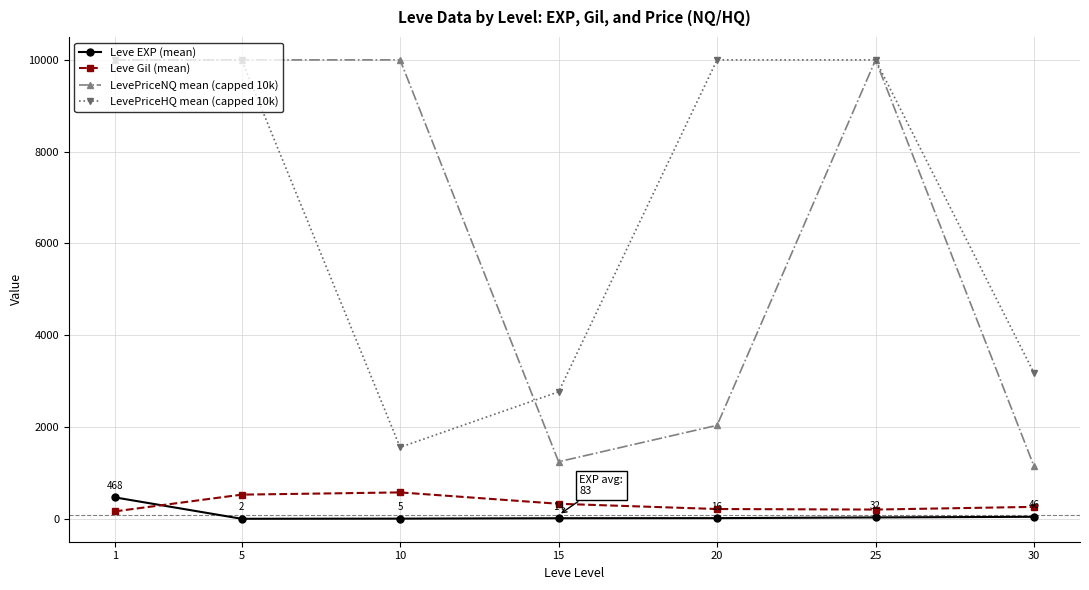

What is the greatest value displayed?

10000.0